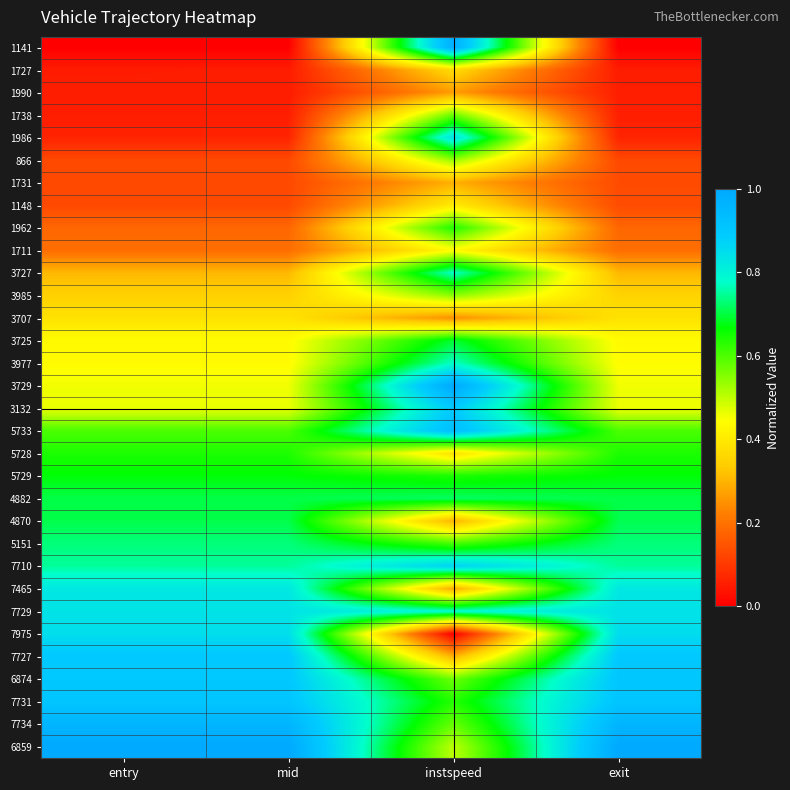

Reading left to right, list all the values displayed in this chart.

1141: entry=0.0	mid=0.0	instspeed=1.0	exit=0.0
1727: entry=0.1	mid=0.1	instspeed=0.4	exit=0.1
1990: entry=0.1	mid=0.1	instspeed=0.3	exit=0.1
1738: entry=0.1	mid=0.1	instspeed=0.6	exit=0.1
1986: entry=0.1	mid=0.1	instspeed=0.8	exit=0.1
866: entry=0.1	mid=0.1	instspeed=0.5	exit=0.1
1731: entry=0.1	mid=0.1	instspeed=0.3	exit=0.1
1148: entry=0.1	mid=0.1	instspeed=0.4	exit=0.1
1962: entry=0.2	mid=0.2	instspeed=0.6	exit=0.2
1711: entry=0.2	mid=0.2	instspeed=0.4	exit=0.2
3727: entry=0.3	mid=0.3	instspeed=0.8	exit=0.3
3985: entry=0.3	mid=0.3	instspeed=0.5	exit=0.4
3707: entry=0.4	mid=0.4	instspeed=0.2	exit=0.4
3725: entry=0.4	mid=0.4	instspeed=0.7	exit=0.4
3977: entry=0.4	mid=0.4	instspeed=0.8	exit=0.4
3729: entry=0.5	mid=0.5	instspeed=1.0	exit=0.5
3132: entry=0.5	mid=0.5	instspeed=0.9	exit=0.5
5733: entry=0.6	mid=0.6	instspeed=0.9	exit=0.6
5728: entry=0.6	mid=0.6	instspeed=0.4	exit=0.6
5729: entry=0.7	mid=0.7	instspeed=0.6	exit=0.7
4882: entry=0.7	mid=0.7	instspeed=0.7	exit=0.7
4870: entry=0.7	mid=0.7	instspeed=0.3	exit=0.7
5151: entry=0.7	mid=0.7	instspeed=0.6	exit=0.7
7710: entry=0.7	mid=0.7	instspeed=0.9	exit=0.7
7465: entry=0.8	mid=0.8	instspeed=0.3	exit=0.8
7729: entry=0.8	mid=0.8	instspeed=0.8	exit=0.8
7975: entry=0.8	mid=0.8	instspeed=0.0	exit=0.9
7727: entry=0.9	mid=0.9	instspeed=0.3	exit=0.9
6874: entry=0.9	mid=0.9	instspeed=0.6	exit=0.9
7731: entry=0.9	mid=0.9	instspeed=0.6	exit=0.9
7734: entry=1.0	mid=1.0	instspeed=0.6	exit=1.0
6859: entry=1.0	mid=1.0	instspeed=0.5	exit=1.0